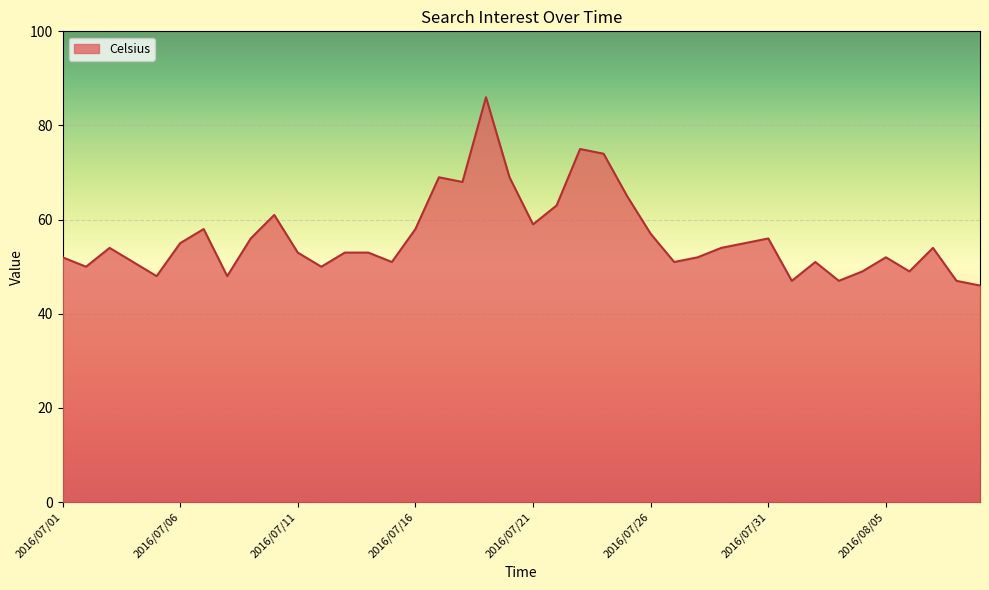

What is the maximum value shown in the chart?

86